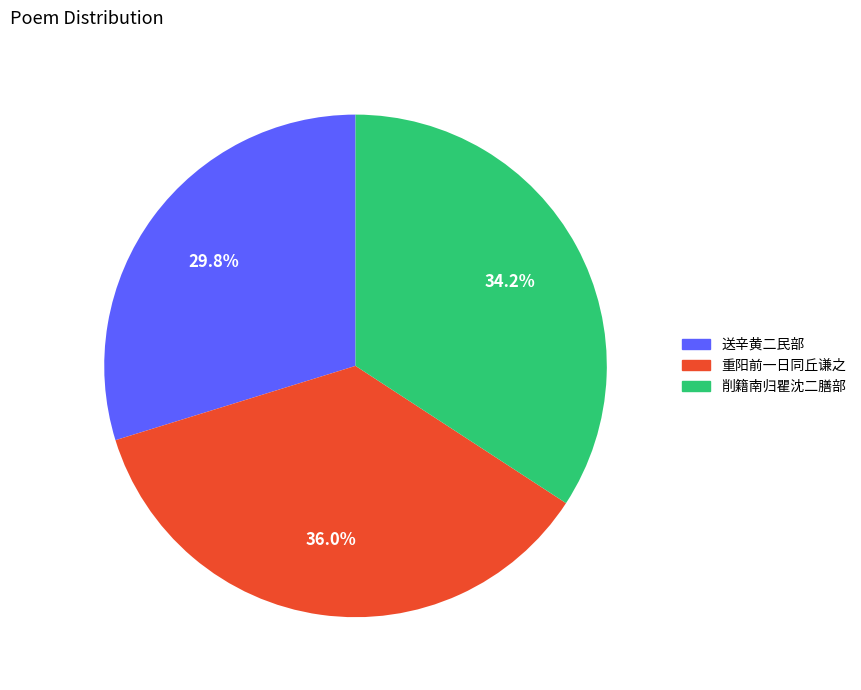

How many segments does this pie chart have?

3